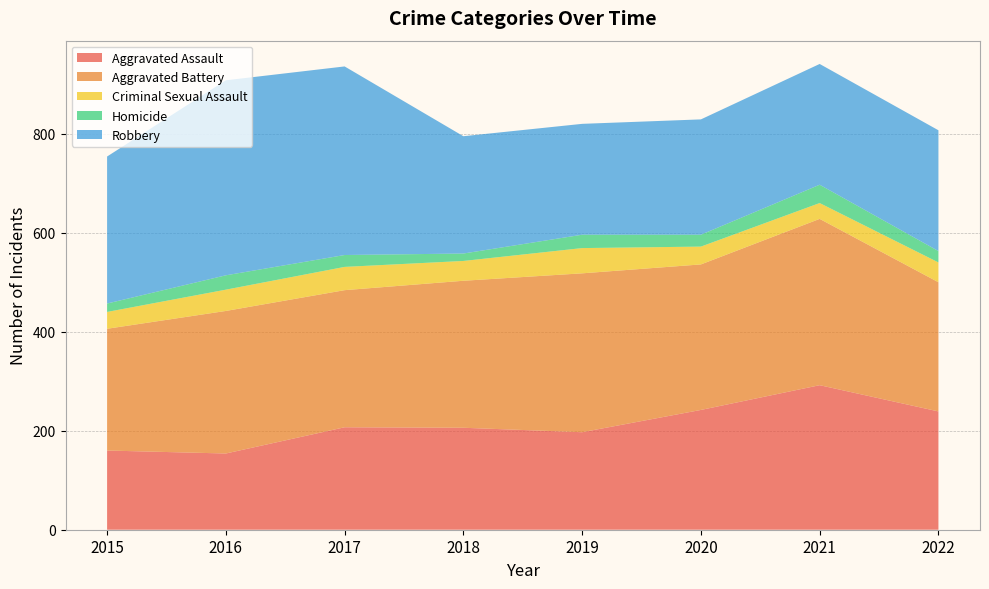

Reading left to right, list all the values displayed in this chart.

Aggravated Assault: 160	154	207	206	197	242	292	239
Aggravated Battery: 246	288	277	297	321	294	336	261
Criminal Sexual Assault: 34	43	47	40	51	36	32	40
Homicide: 17	29	24	15	27	24	37	23
Robbery: 297	394	381	237	224	233	244	244